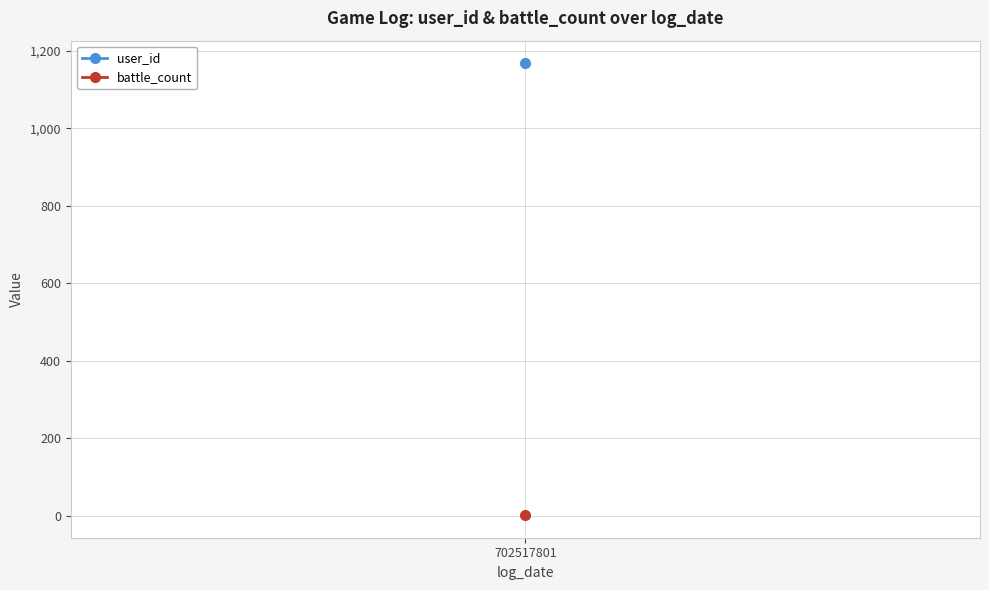

What is the lowest value of the battle_count series?

1